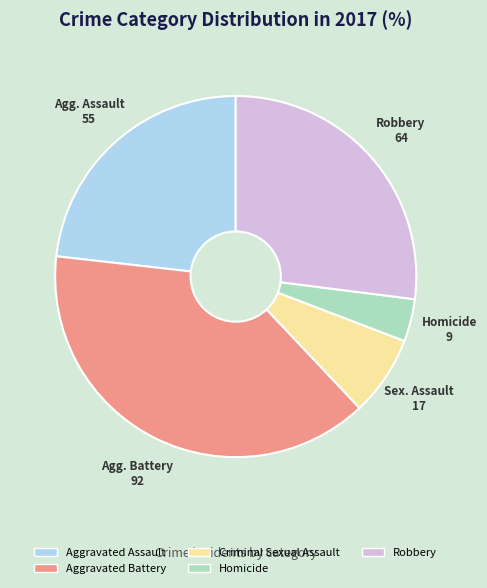

Does Aggravated Assault represent more than half of the total?

No